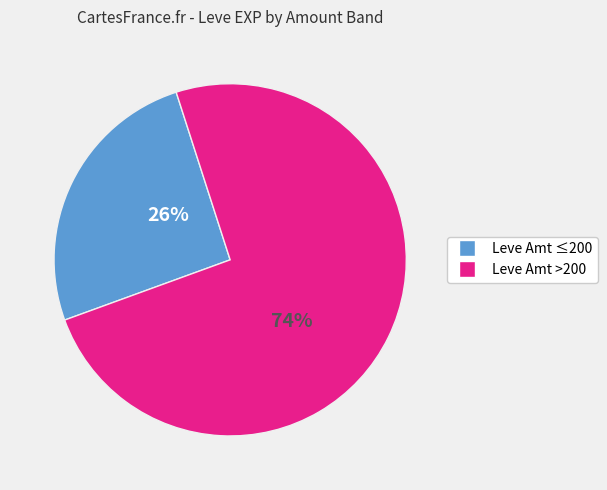

Does any single category account for the majority?

Yes